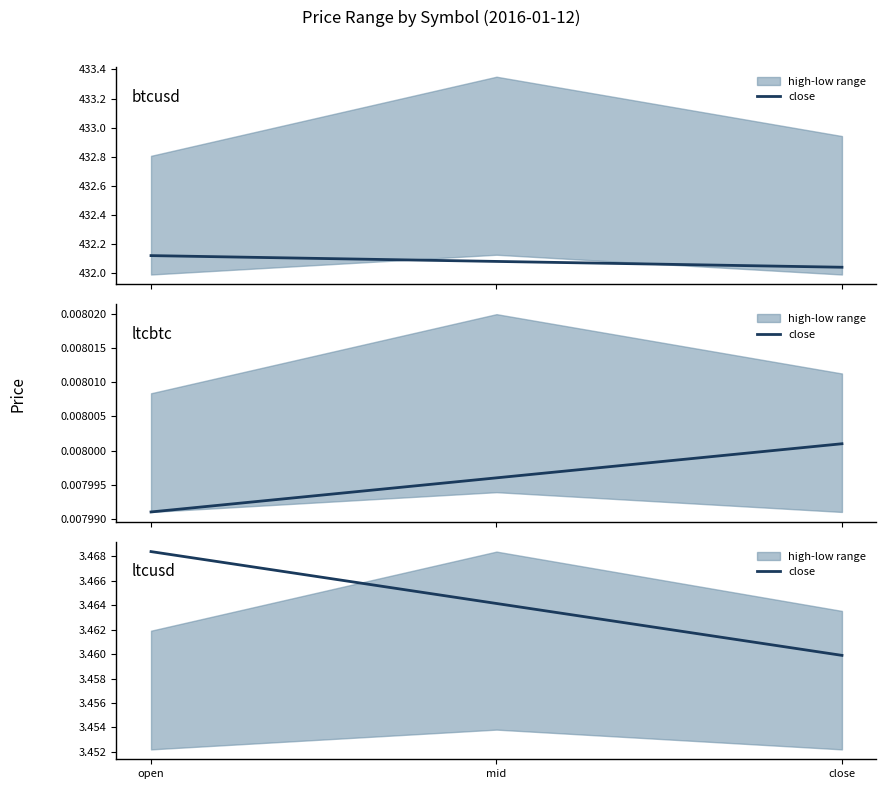

True or false: the data shows 6.0 at open.

False